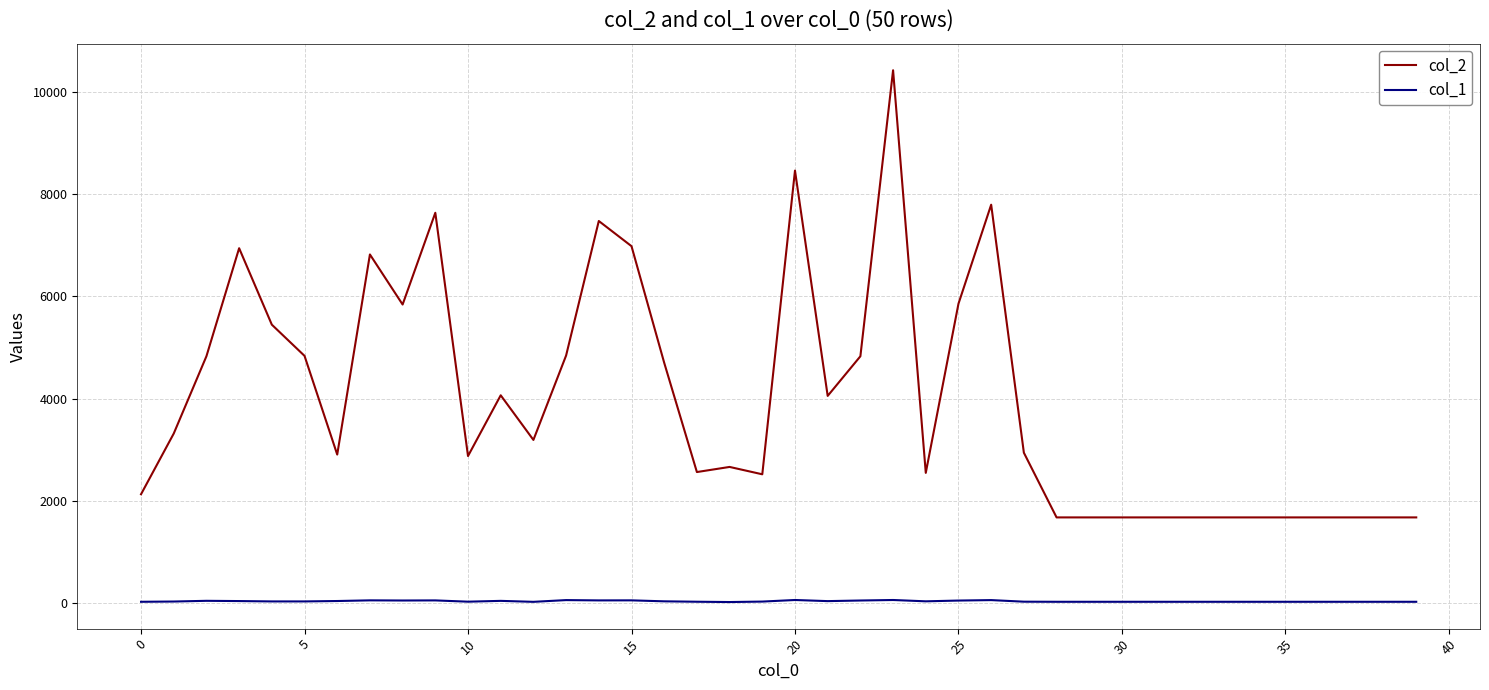

True or false: col_1 and col_2 intersect in this chart.

False